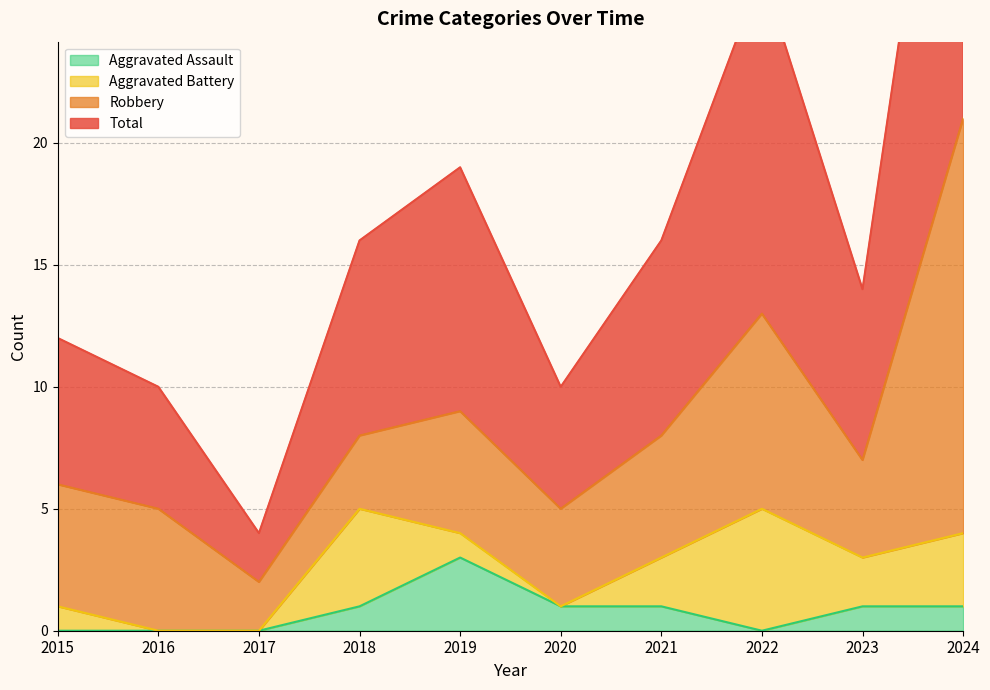

True or false: Aggravated Assault has more than 2 points higher than both neighbors.

False